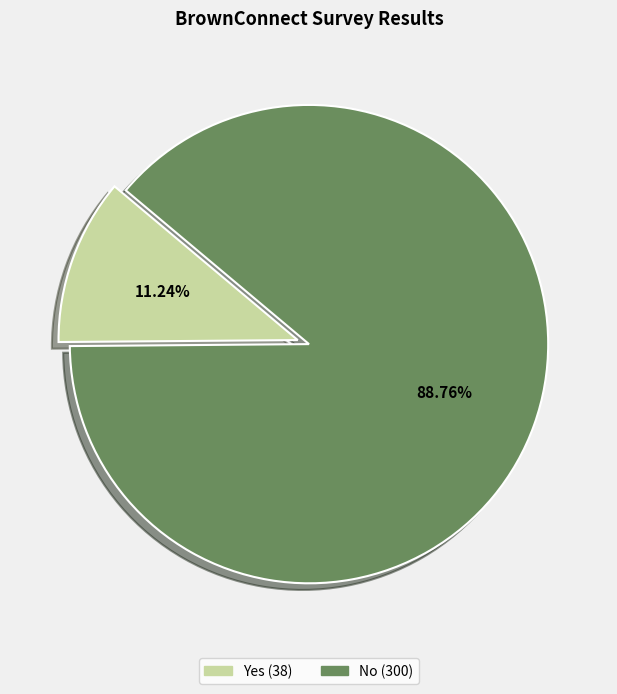

What is the ratio of the value at Yes to the value at No?

0.1